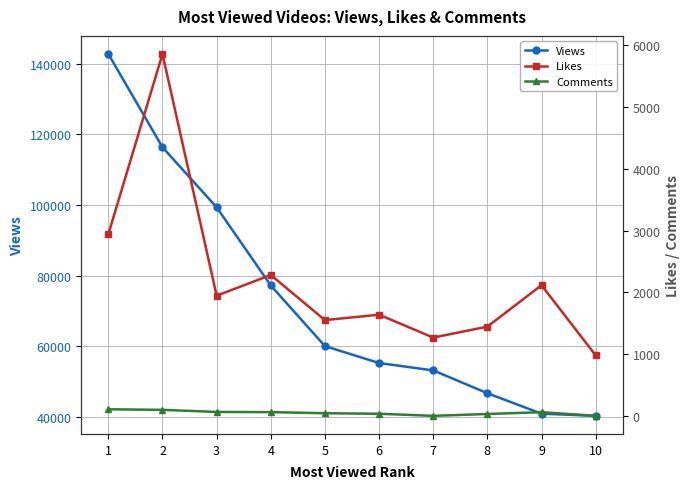

The Likes series shows 2282 at 4. True or false?

True